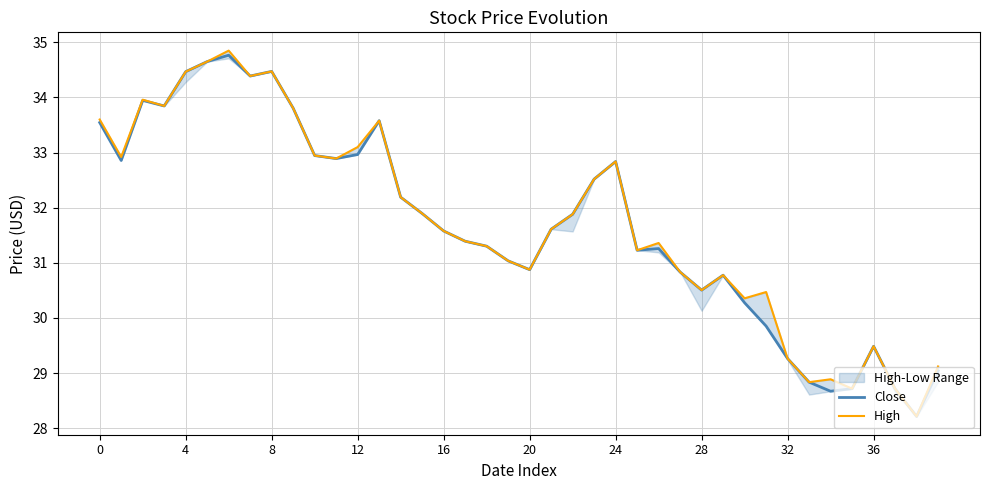

How many values in the High series exceed 31?

26